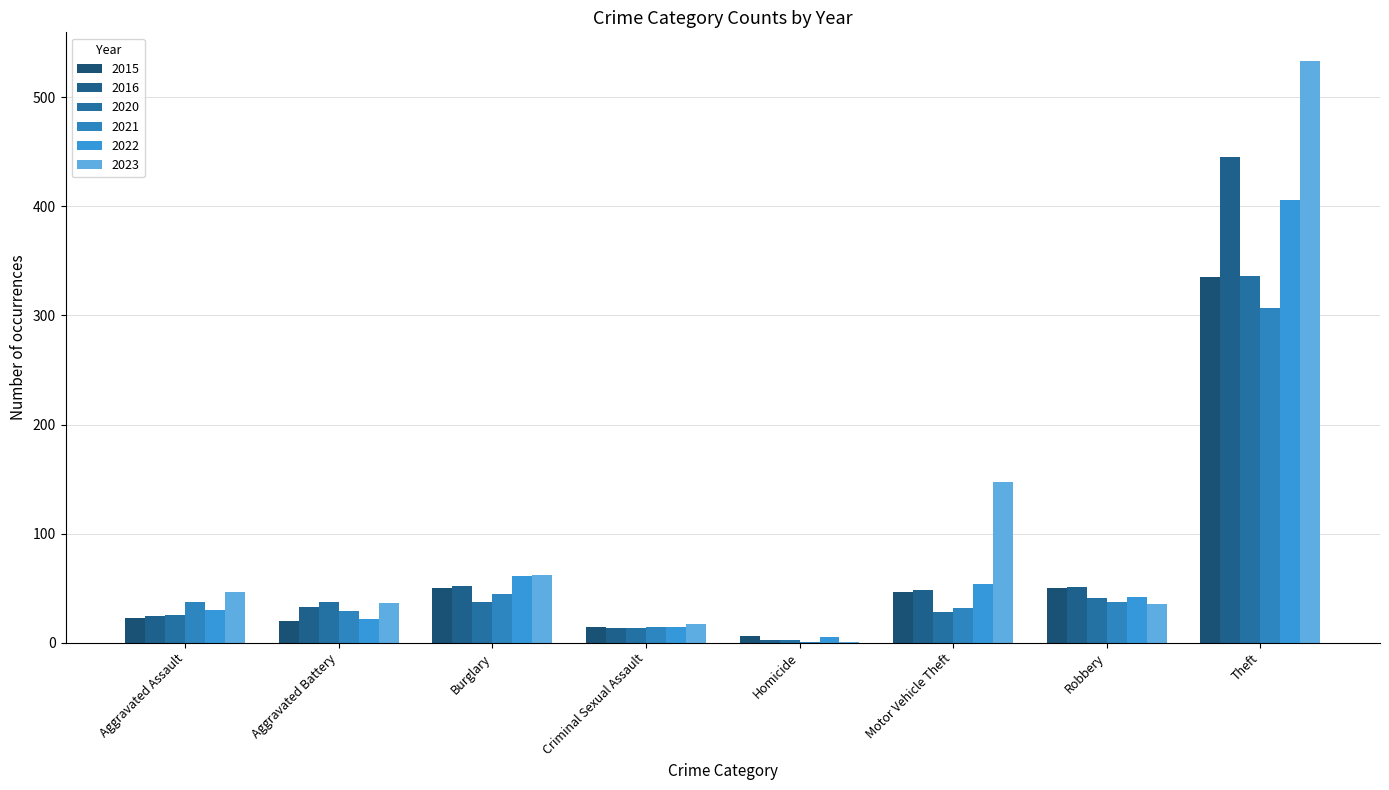

What is the value of the 2021 bar at the 3rd from the left?

45